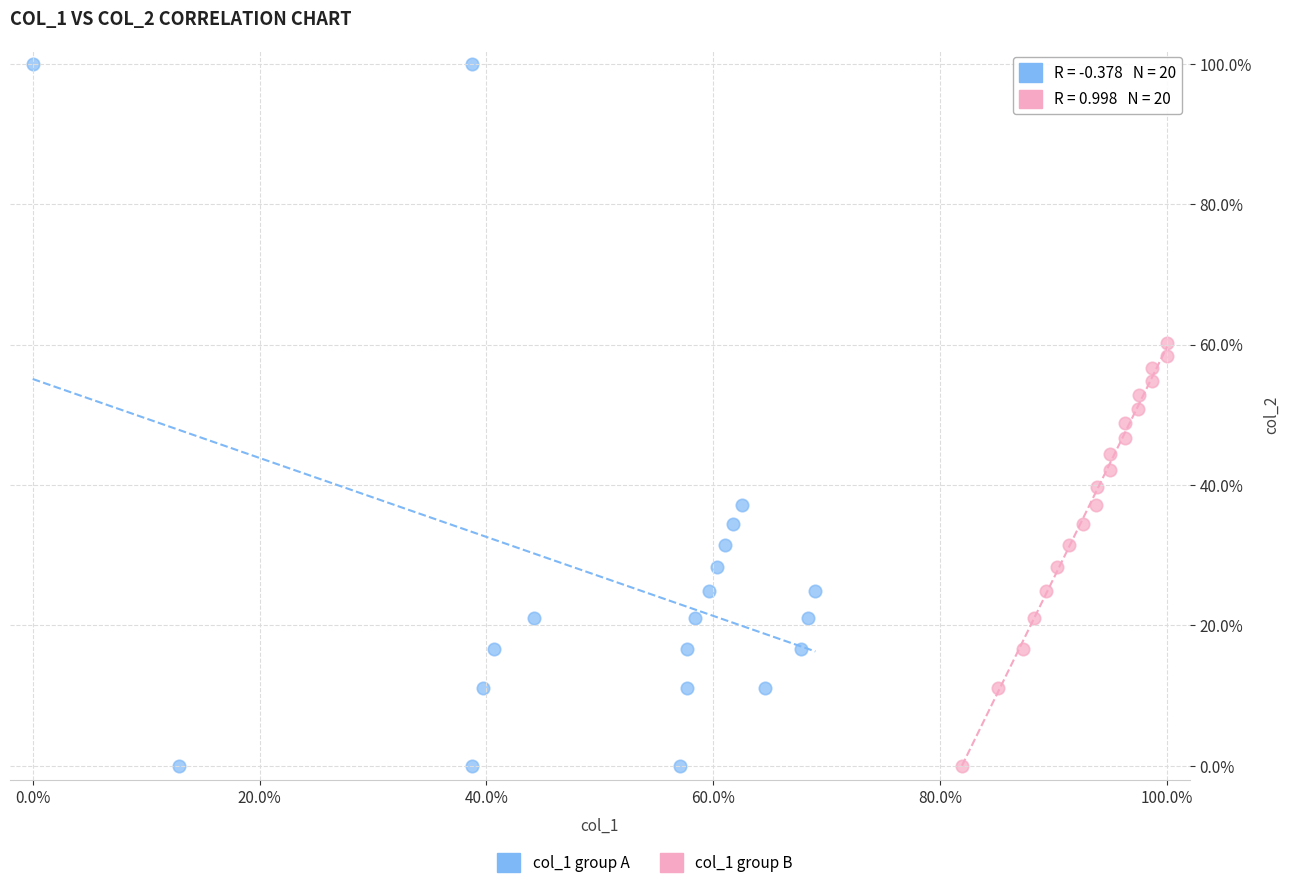

Which series has the largest Y range (max minus min)?

col_1 group A